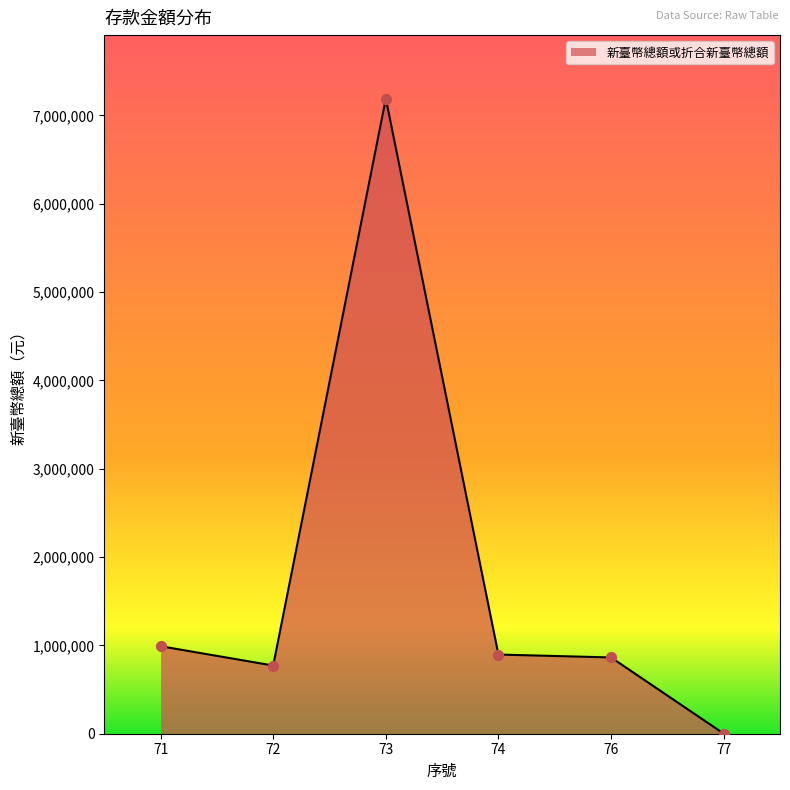

Between 73 and 77, which is larger?

73